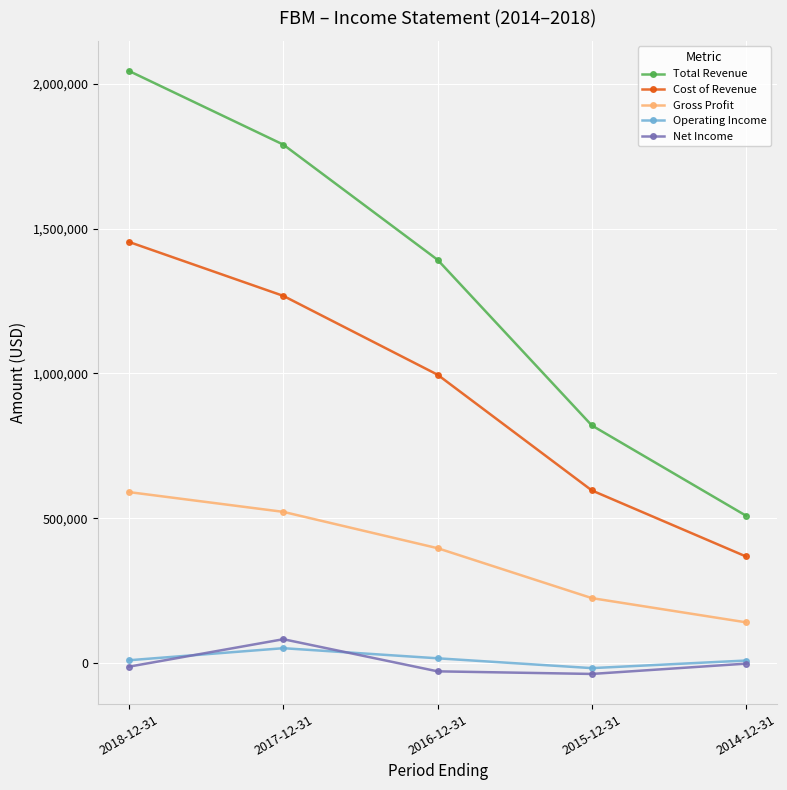

What is the total value across all series at 2015-12-31?

1586500